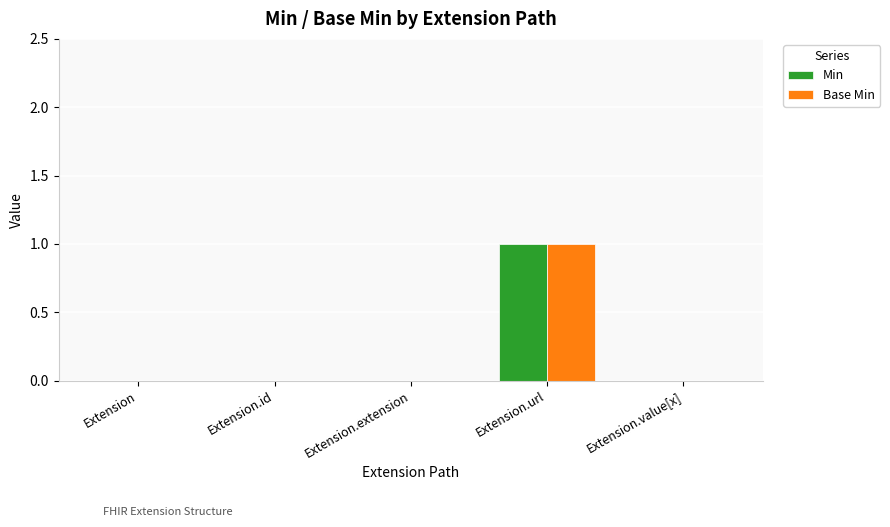

The Min series shows -1 at Extension. True or false?

False